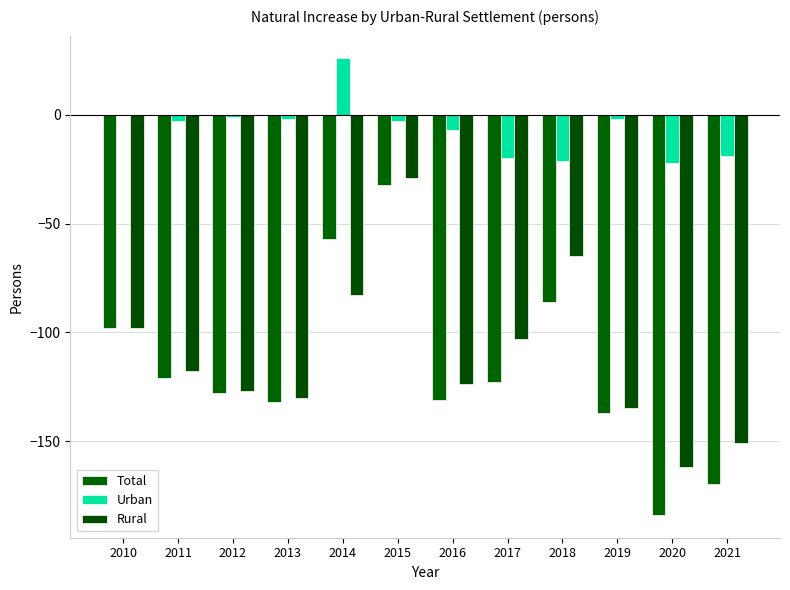

Between 2012 and 2018, which series saw the biggest shift?

Rural